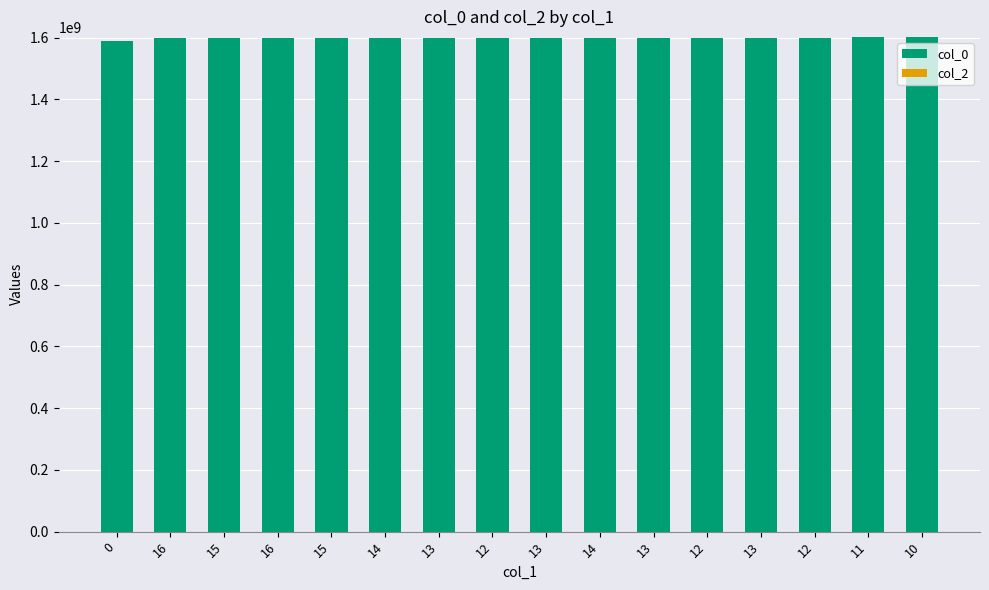

Count the number of categories in the chart.

16